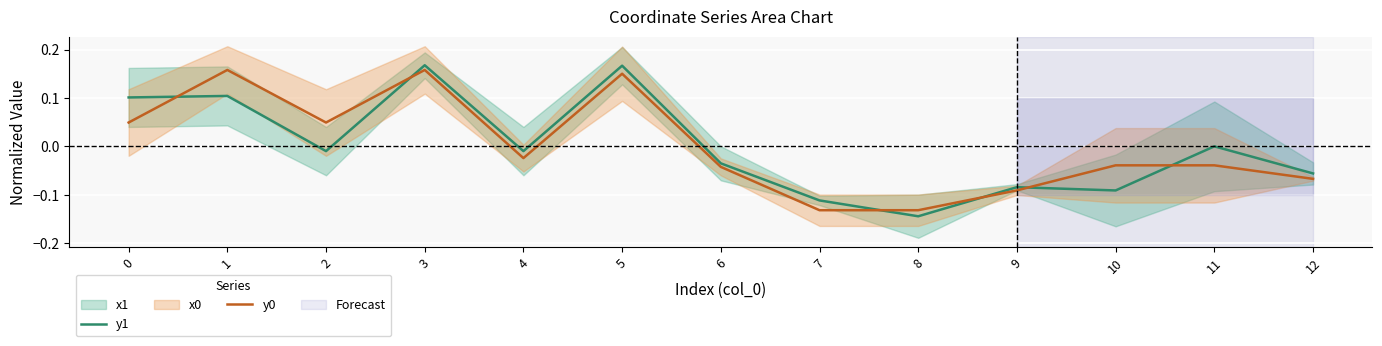

How many times do y1 and y0 cross each other?

6